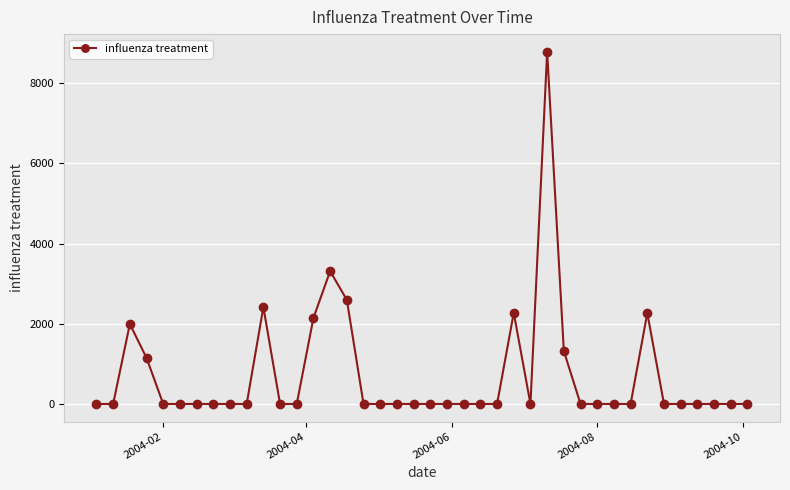

What is the difference between the second highest and minimum values?

3311.3